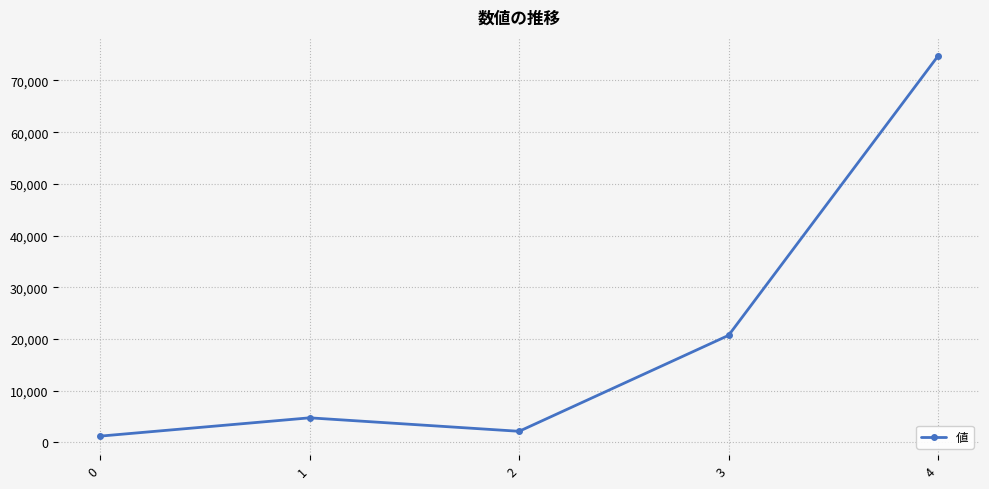

Rank the categories by value from highest to lowest.

4, 3, 1, 2, 0